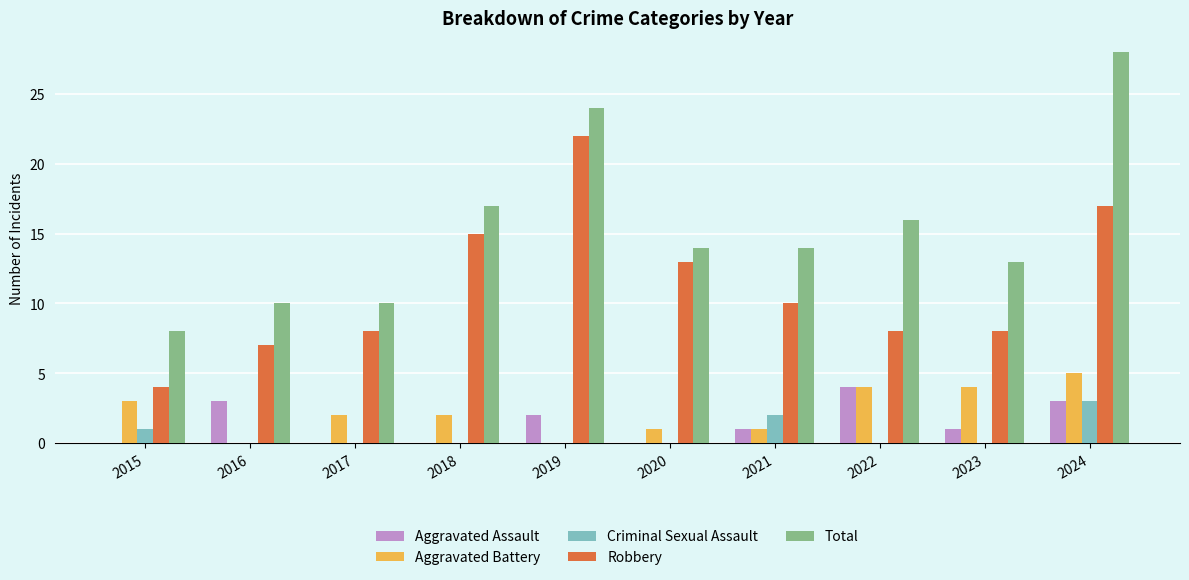

Reading left to right, list all the values displayed in this chart.

Aggravated Assault: 0	3	0	0	2	0	1	4	1	3
Aggravated Battery: 3	0	2	2	0	1	1	4	4	5
Criminal Sexual Assault: 1	0	0	0	0	0	2	0	0	3
Robbery: 4	7	8	15	22	13	10	8	8	17
Total: 8	10	10	17	24	14	14	16	13	28